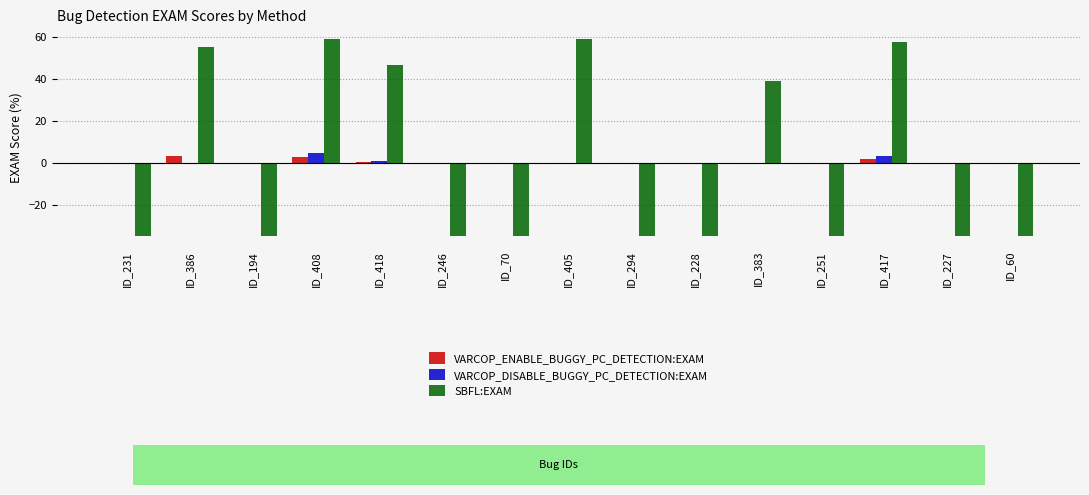

What are all the series names shown in the legend?

VARCOP_ENABLE_BUGGY_PC_DETECTION:EXAM, VARCOP_DISABLE_BUGGY_PC_DETECTION:EXAM, SBFL:EXAM